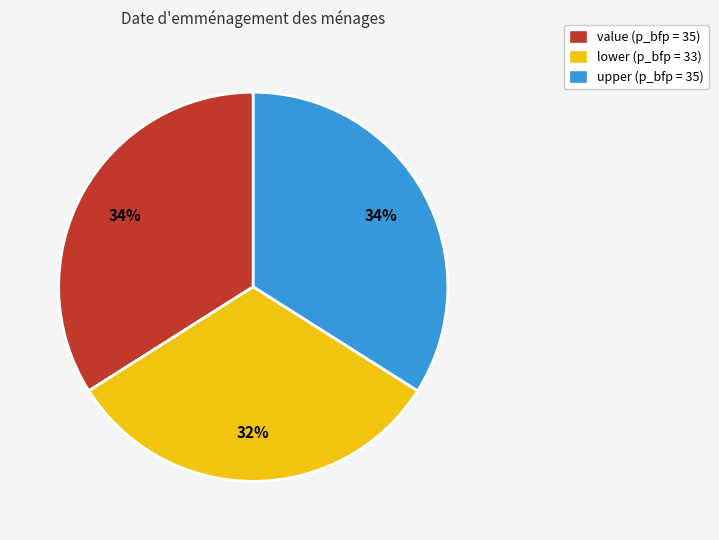

Is there a majority slice in this chart?

No